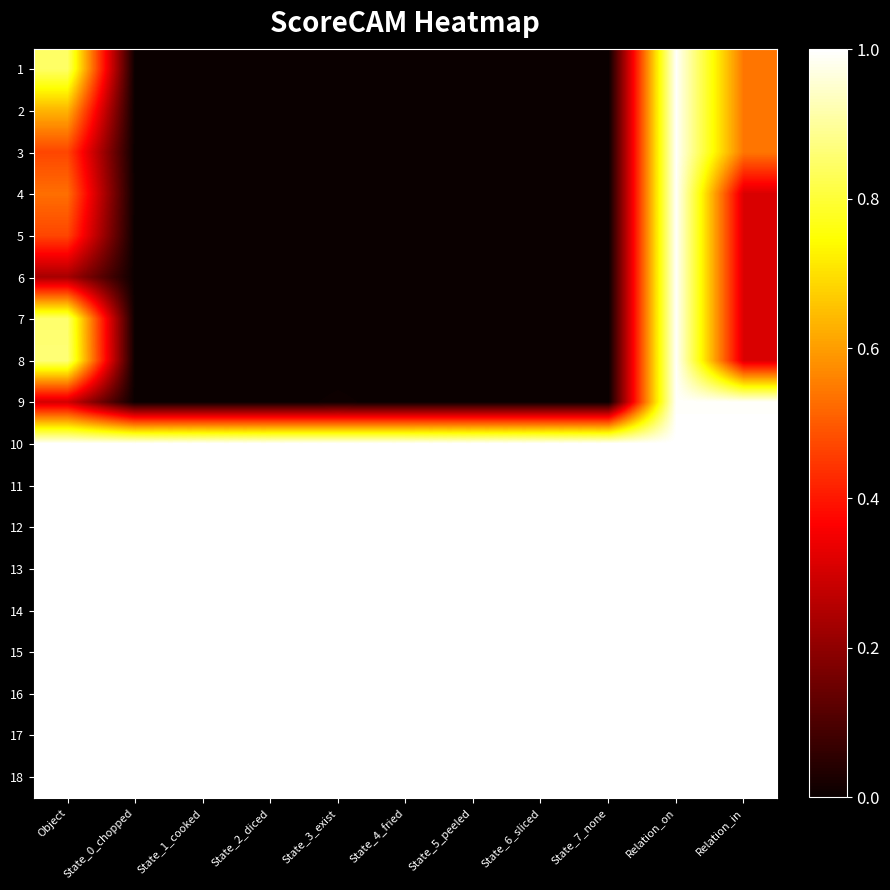

List the series in order of their peak value, lowest first.

1, 2, 3, 4, 5, 6, 7, 8, 9, 10, 11, 12, 13, 14, 15, 16, 17, 18